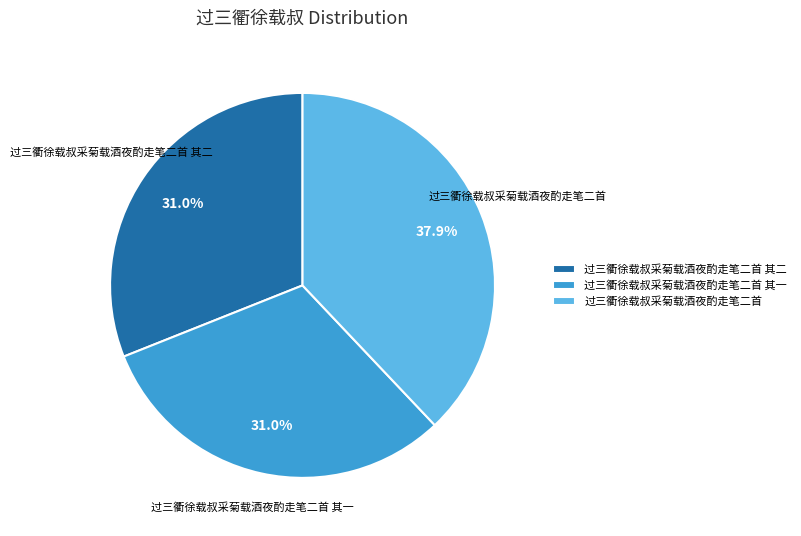

Approximately how many times larger is the value at 过三衢徐载叔采菊载酒夜酌走笔二首 其二 compared to 过三衢徐载叔采菊载酒夜酌走笔二首?

0.8